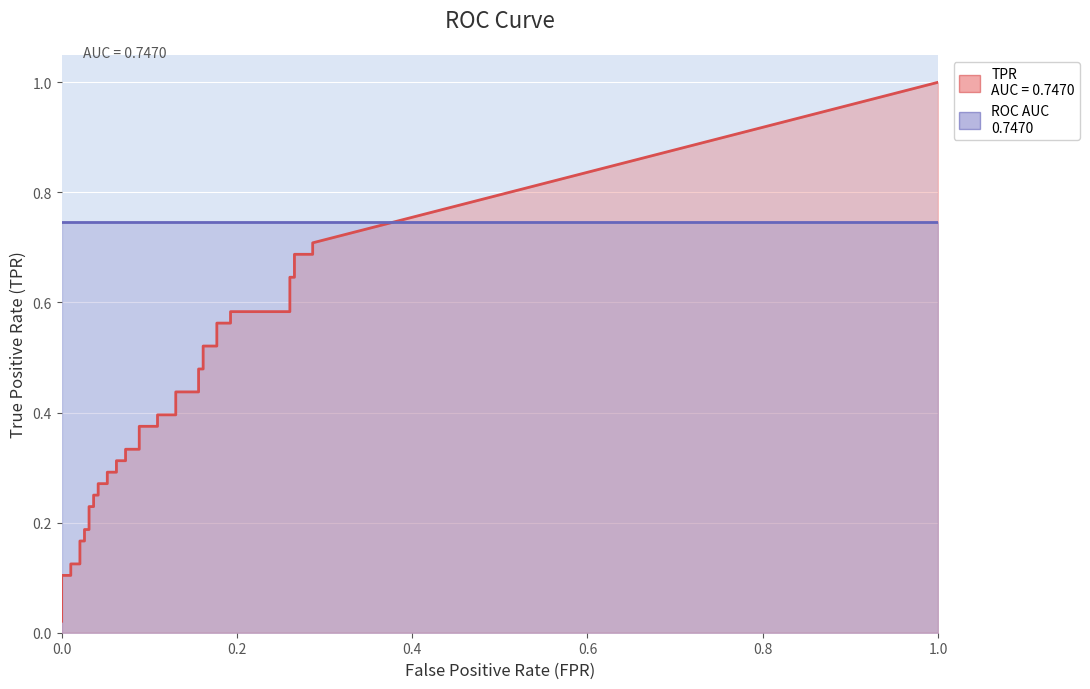

What is the difference between the highest and lowest values at 25?

0.3